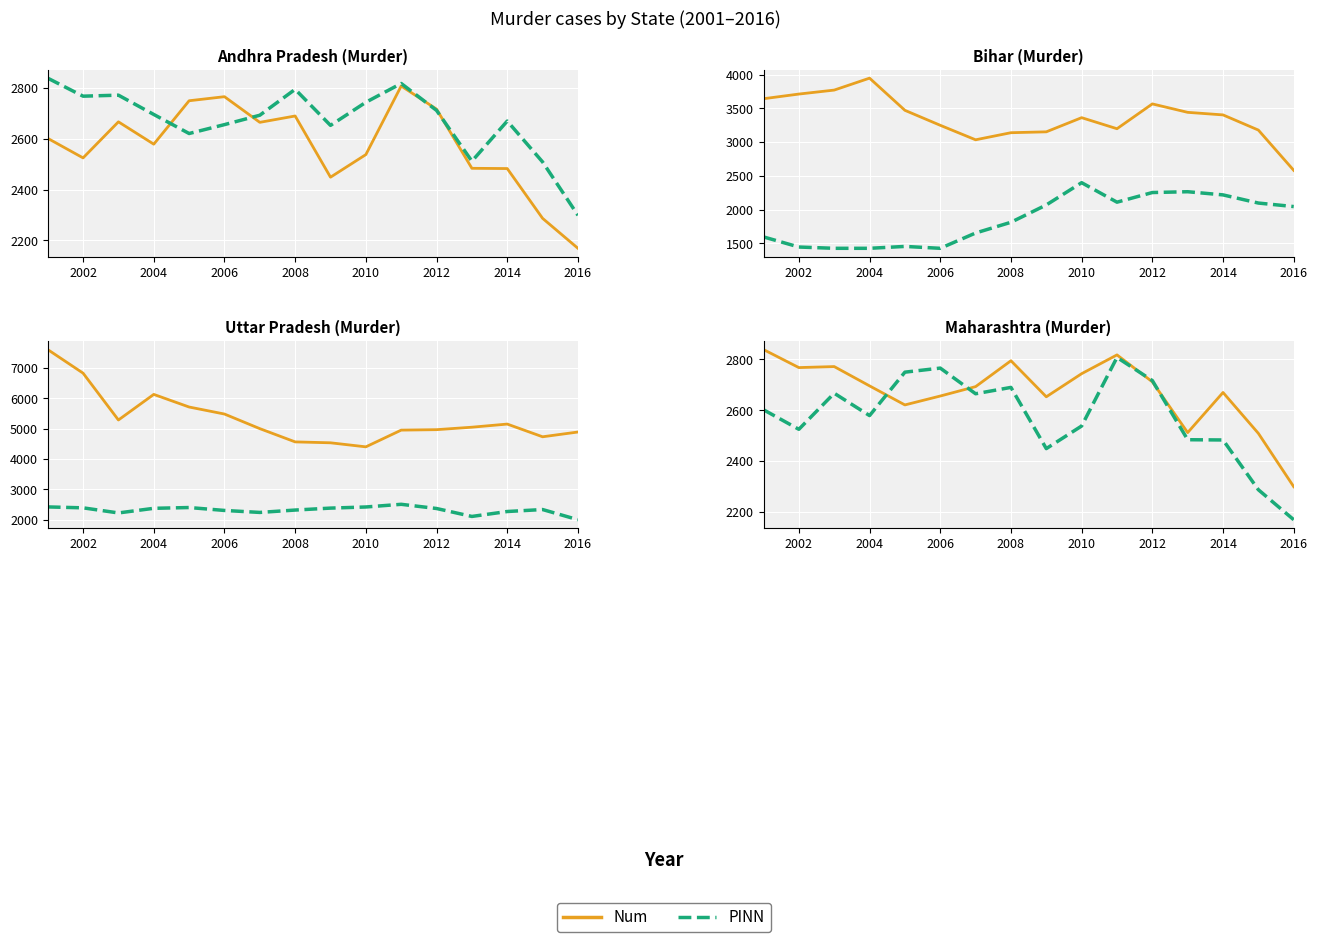

Which series has the widest spread of values?

UP